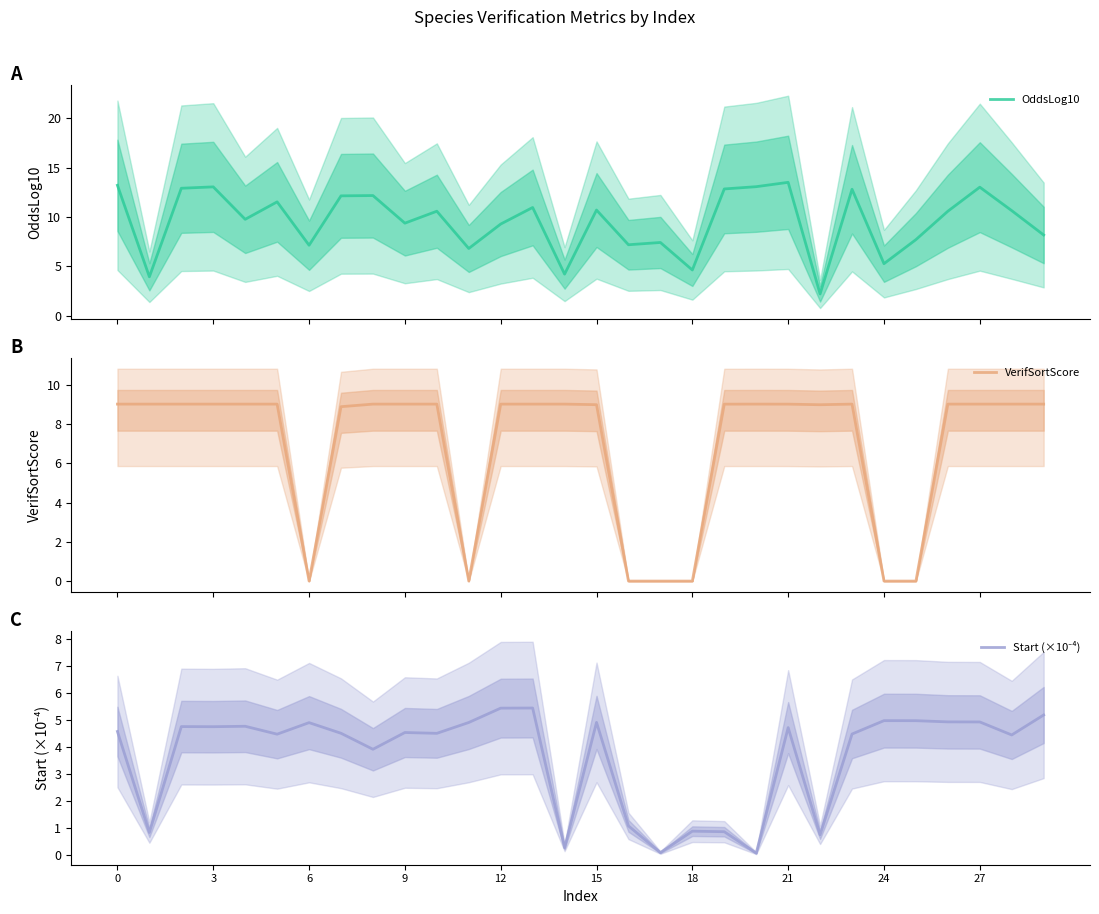

True or false: VerifSortScore and OddsLog10 intersect in this chart.

True